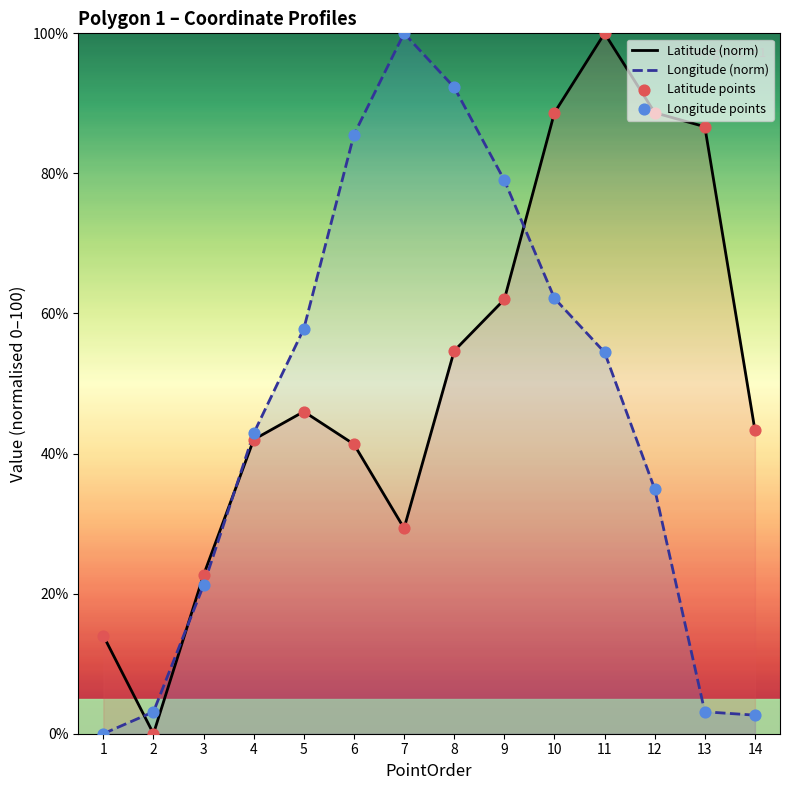

Which series reaches the minimum Y coordinate?

Latitude (norm)